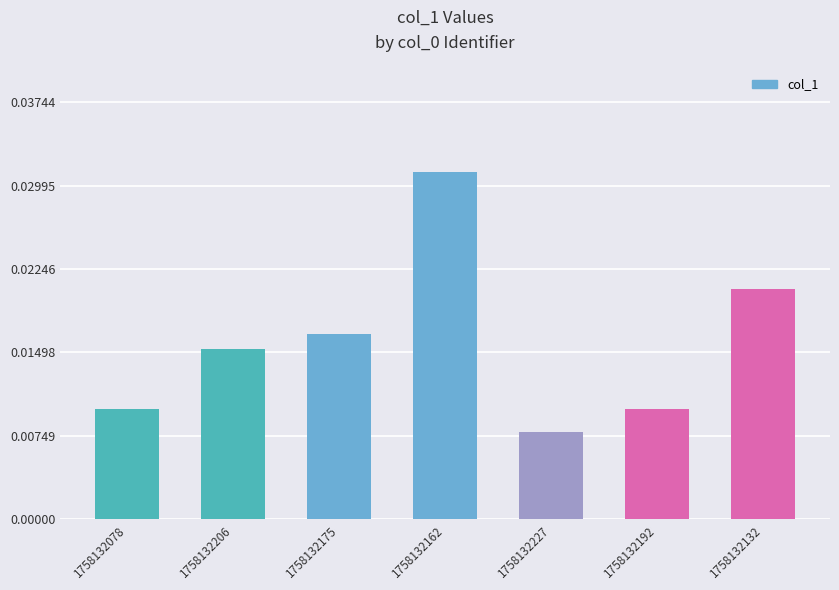

Which has a higher value, 1758132227 or 1758132175?

1758132175